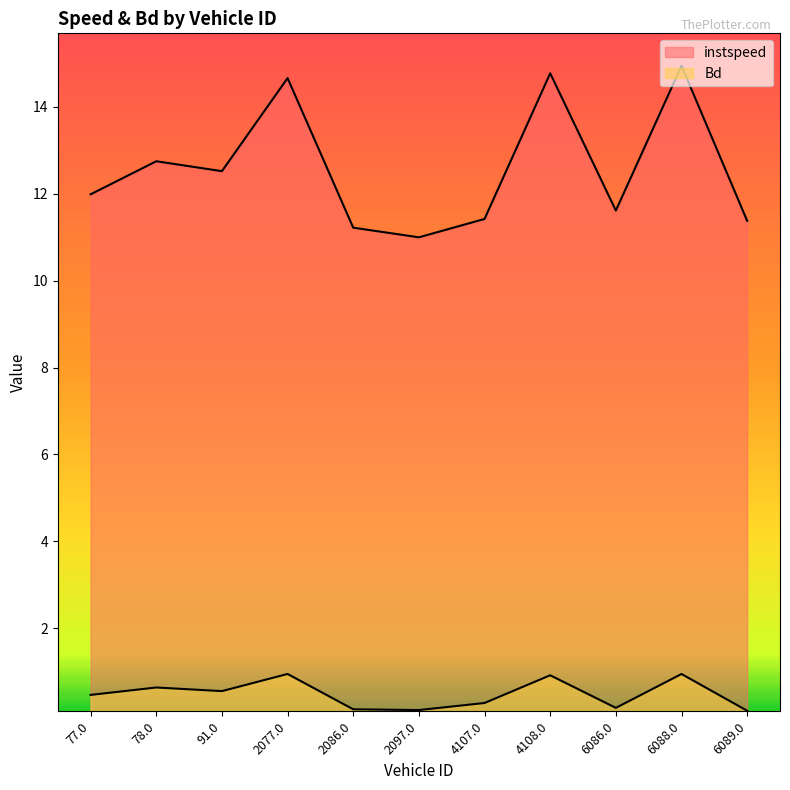

True or false: Bd has a value of 0.6 at 2077.0.

False